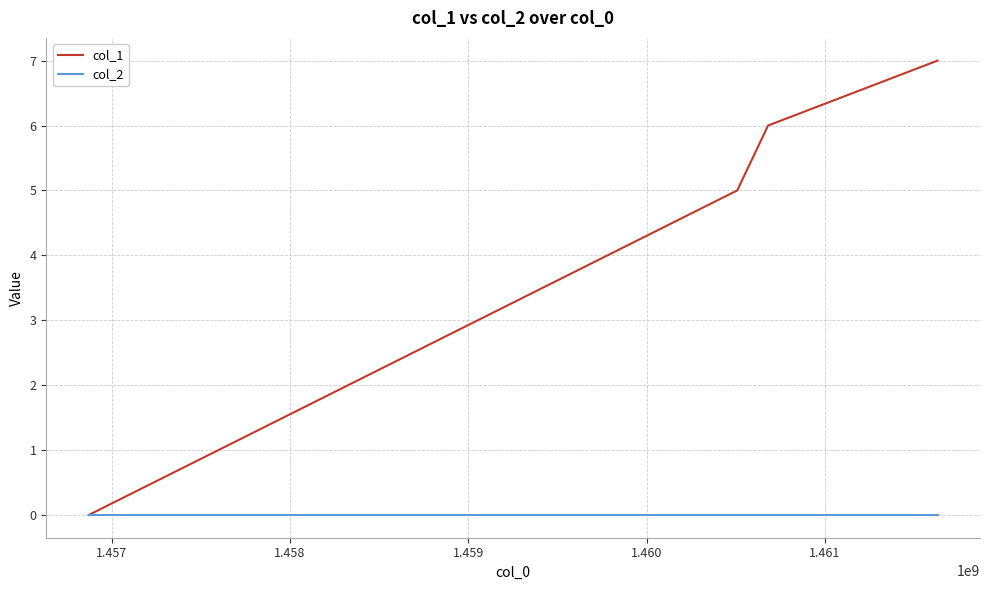

What is the greatest value displayed?

7